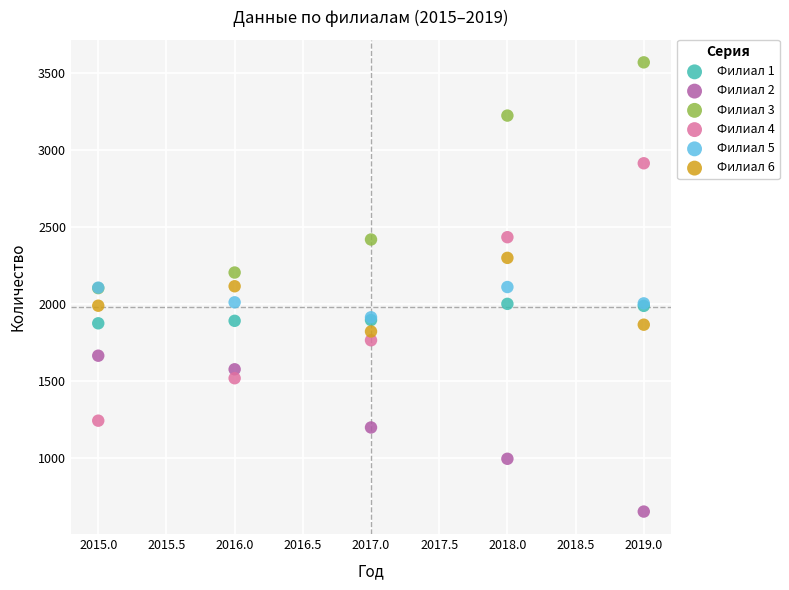

In the Филиал 2 series, what Y value is closest to 1161?

1201